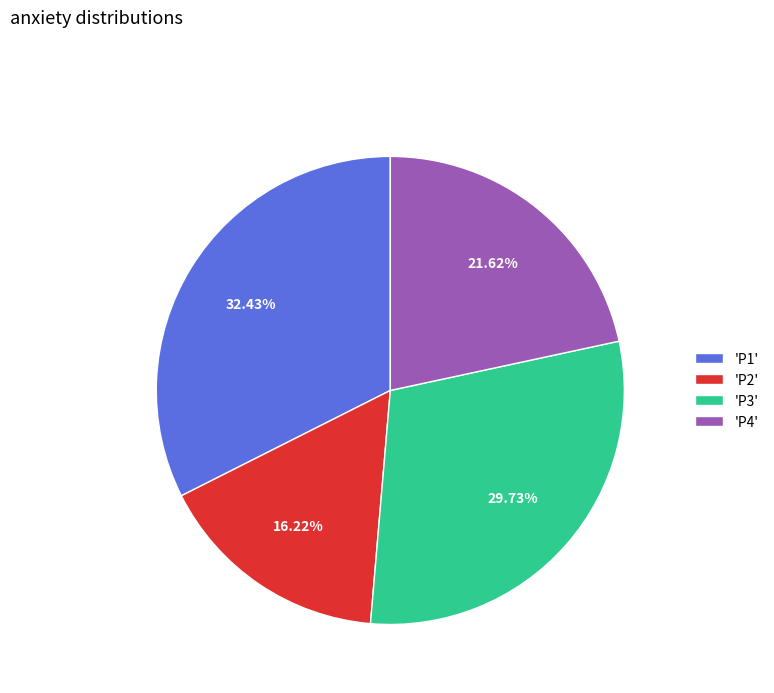

Approximately how many times larger is the value at 'P4' compared to 'P3'?

0.7